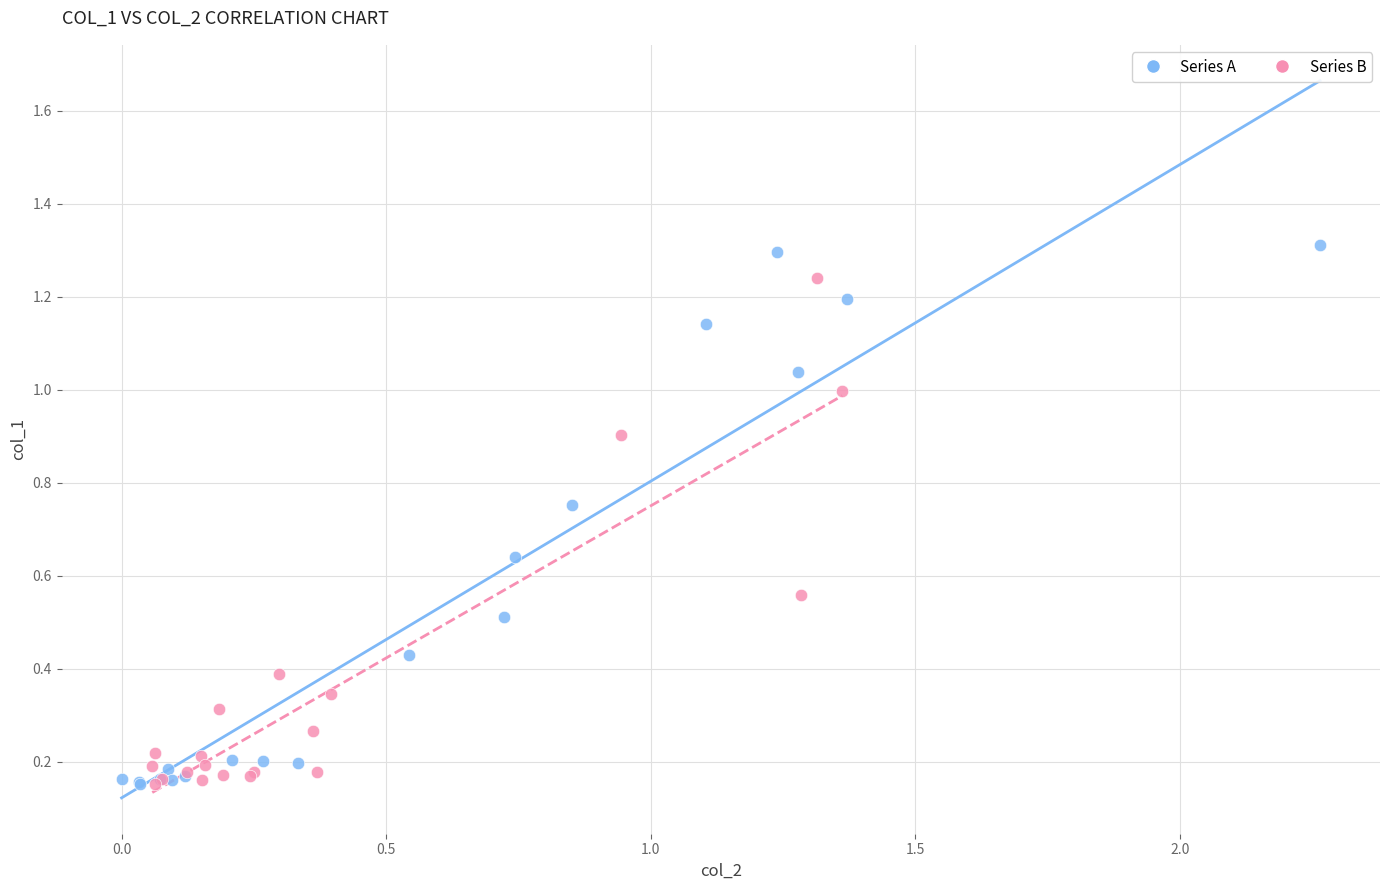

Which series has the widest spread of Y values?

Series A